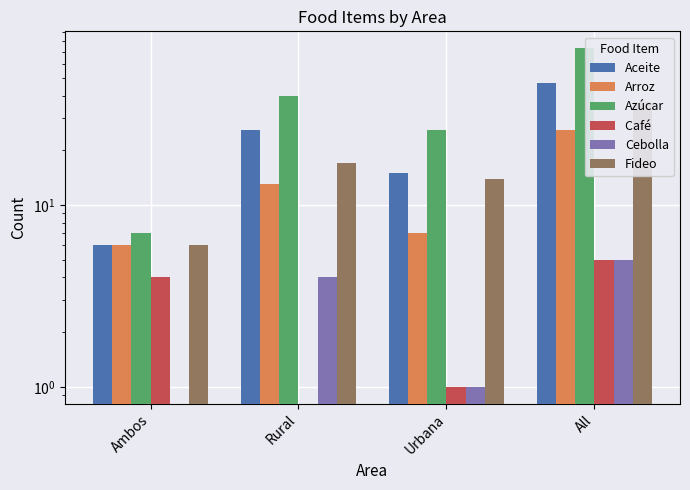

What is the spread (max minus min) of values at Urbana?

25